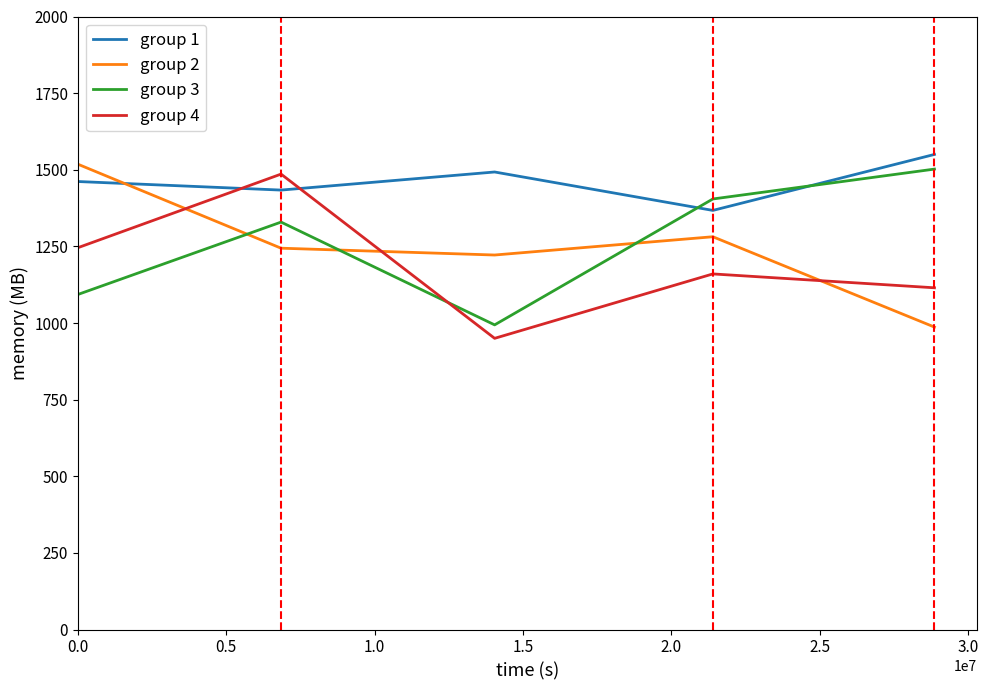

Which series has the largest total across all categories?

group 1